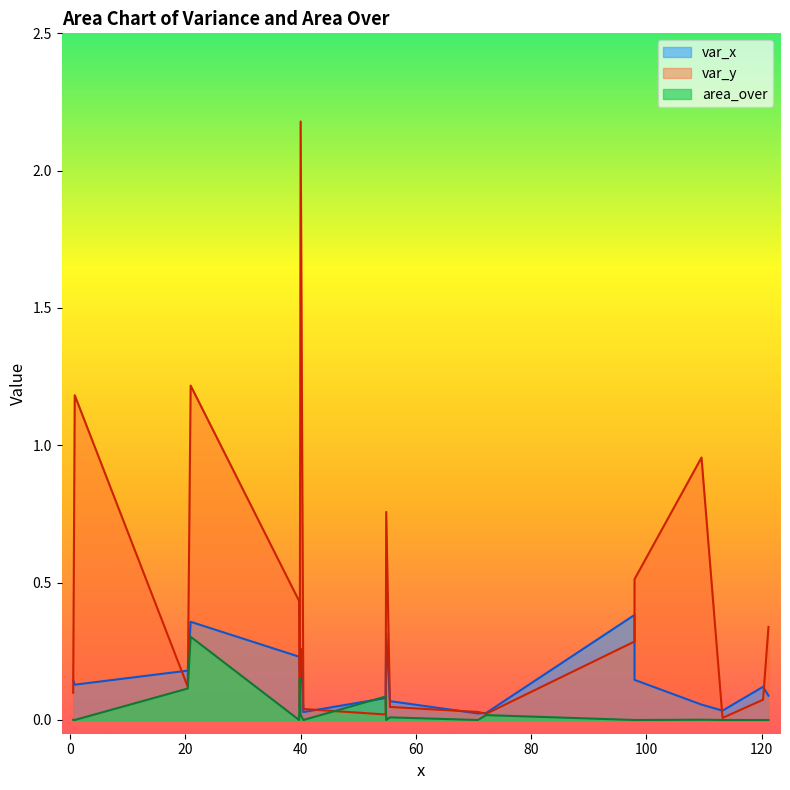

What is the spread (max minus min) of values at 3?

0.1